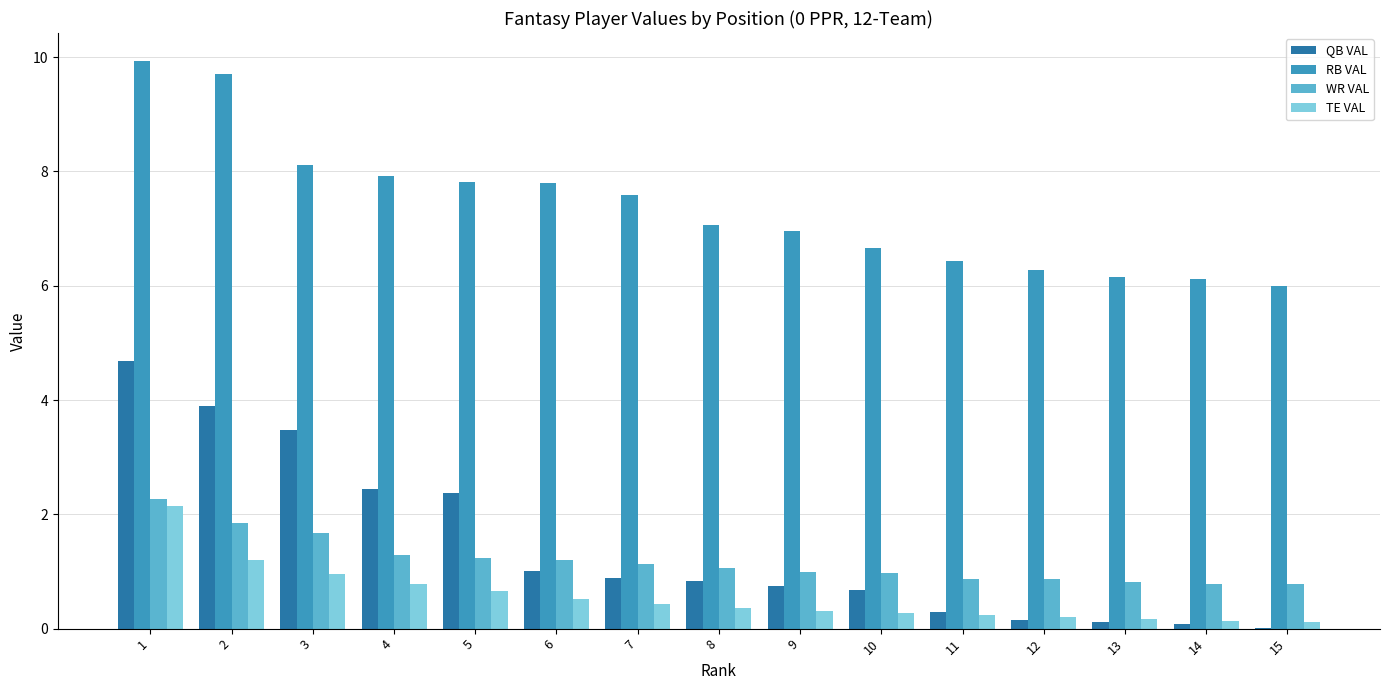

What is the sum of all TE VAL values?

8.5